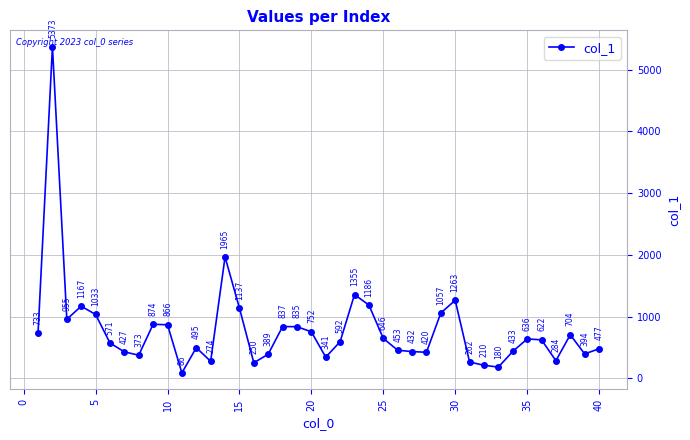

What is the minimum value shown in the chart?

86